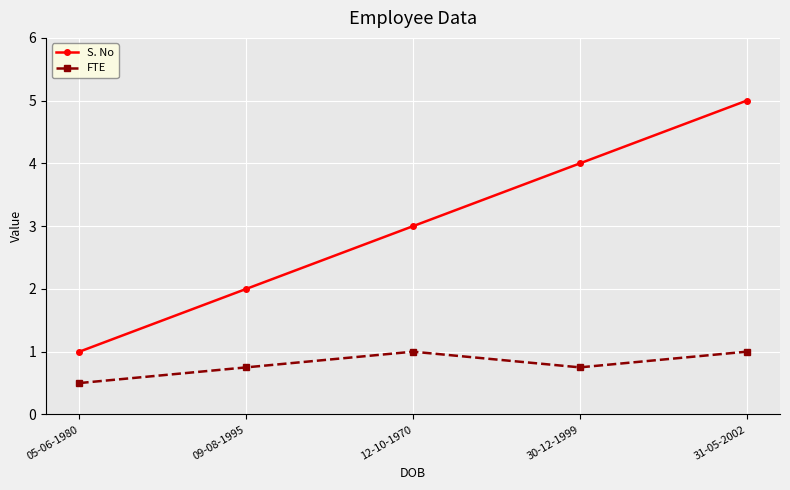

What is the difference between the highest and lowest values at 12-10-1970?

2.0